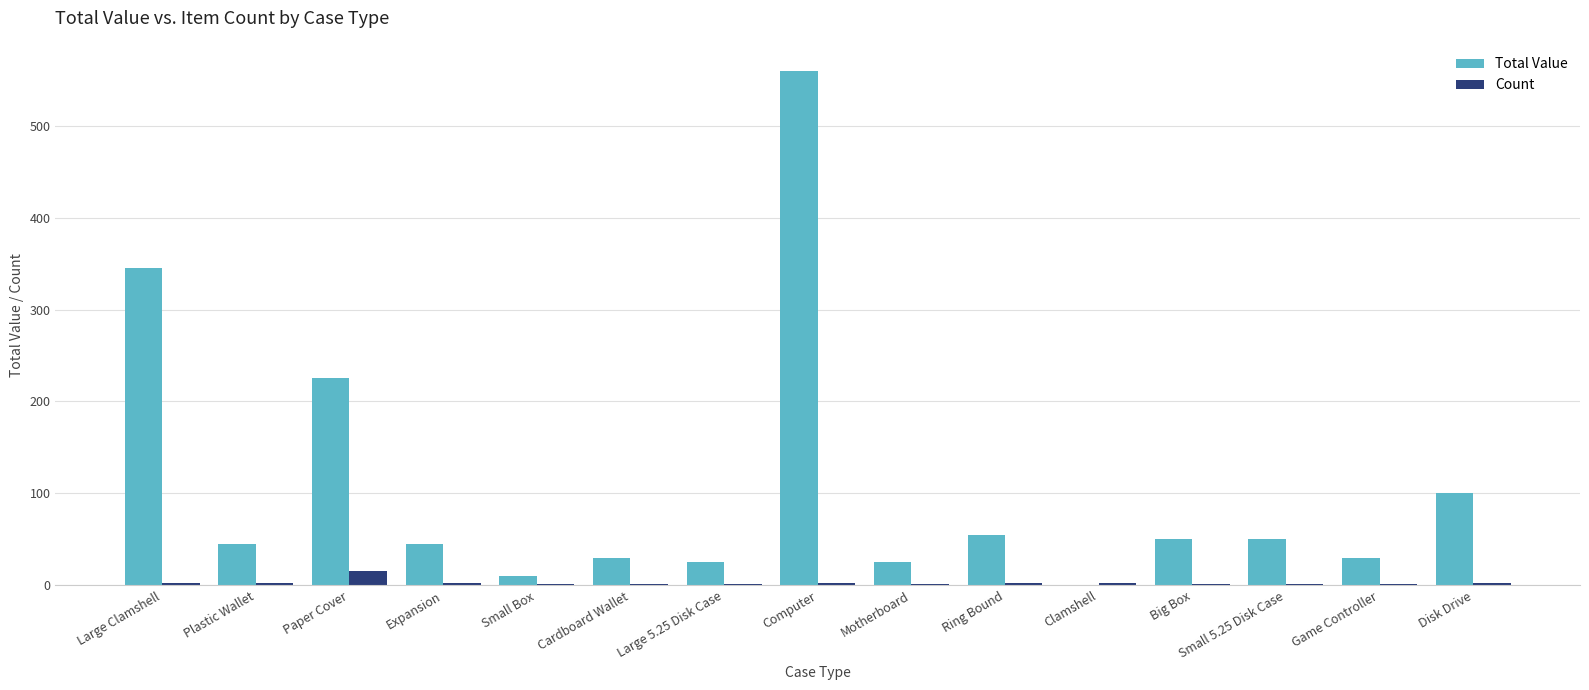

Which series has the largest total across all categories?

Total Value